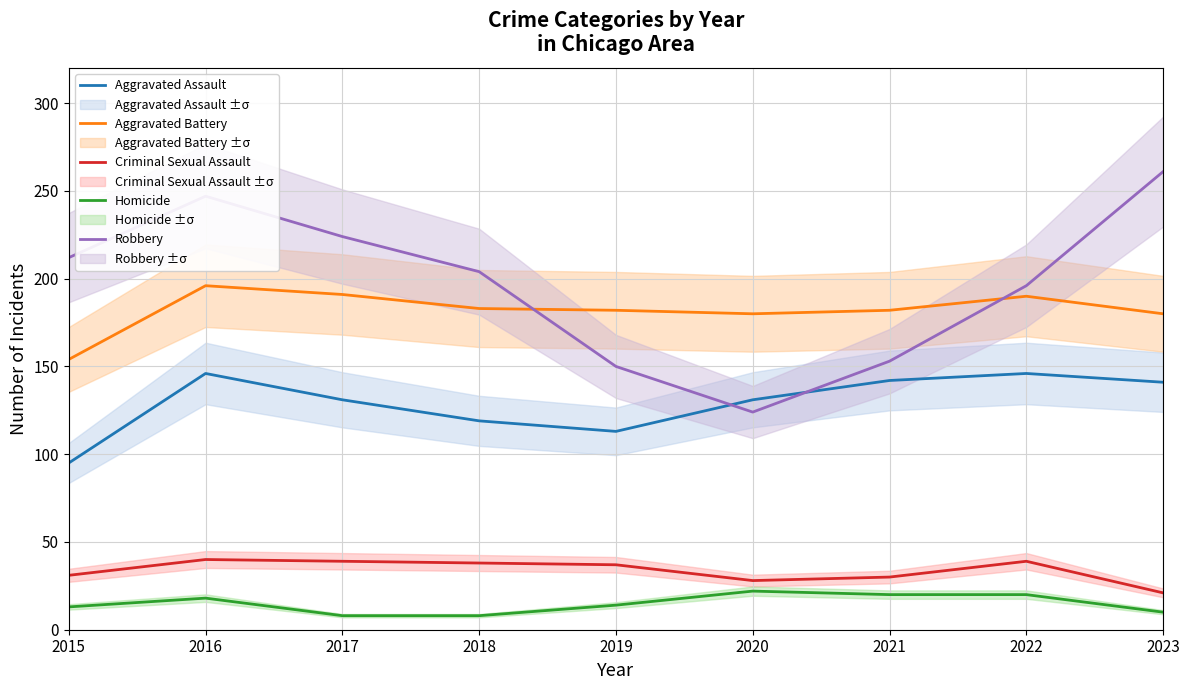

Reading left to right, extract all data points from this chart.

Aggravated Assault: 2015=95	2016=146	2017=131	2018=119	2019=113	2020=131	2021=142	2022=146	2023=141
Aggravated Battery: 2015=154	2016=196	2017=191	2018=183	2019=182	2020=180	2021=182	2022=190	2023=180
Criminal Sexual Assault: 2015=31	2016=40	2017=39	2018=38	2019=37	2020=28	2021=30	2022=39	2023=21
Homicide: 2015=13	2016=18	2017=8	2018=8	2019=14	2020=22	2021=20	2022=20	2023=10
Robbery: 2015=212	2016=247	2017=224	2018=204	2019=150	2020=124	2021=153	2022=196	2023=261